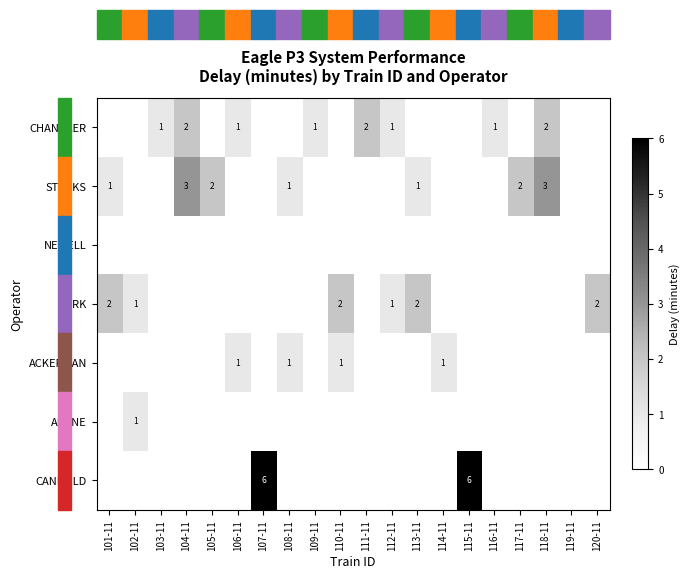

Which series has the widest spread of values?

CANFIELD